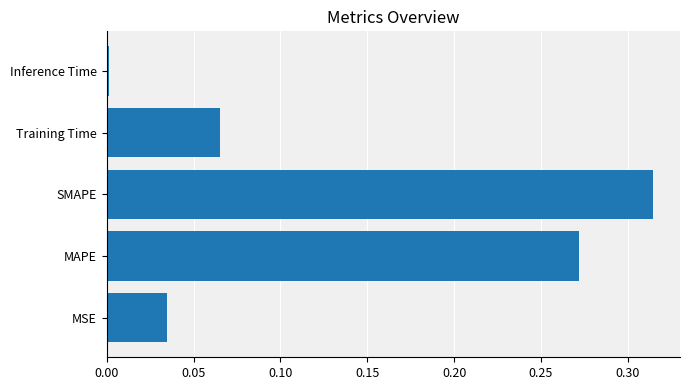

How many data points does each series have?

5